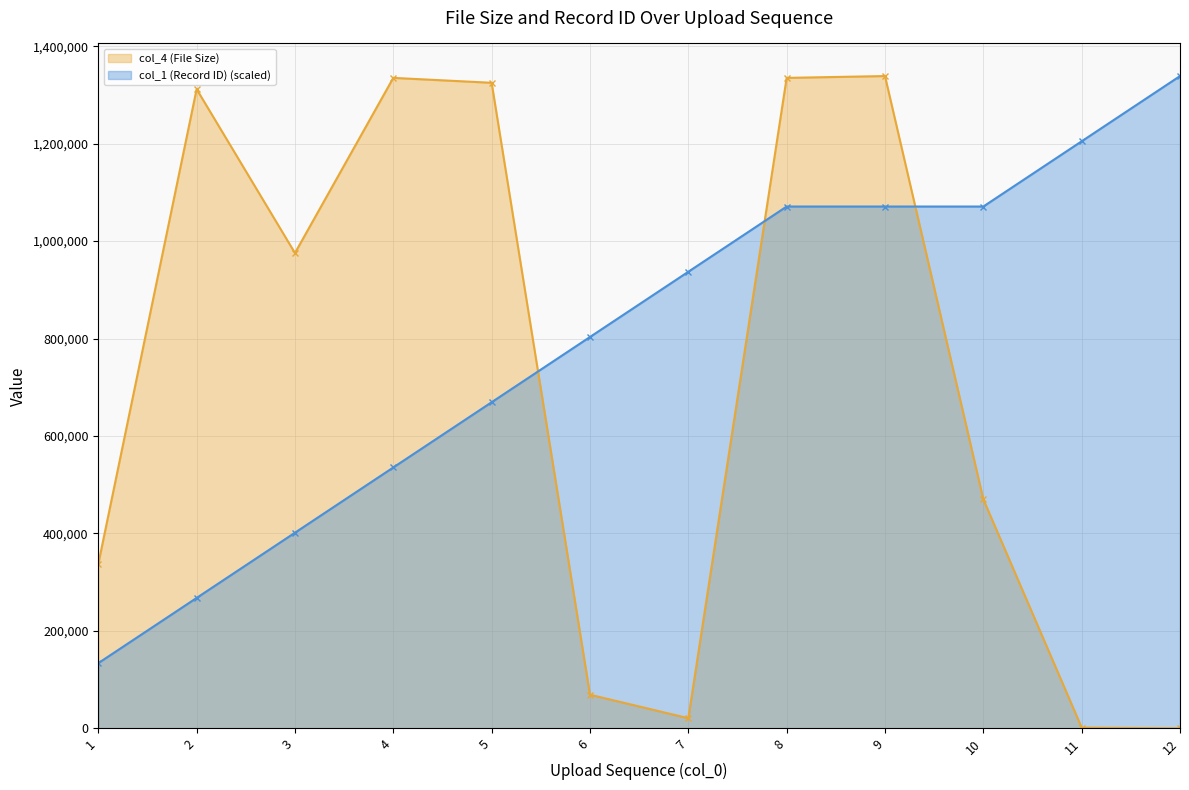

List the series in order of their overall mean, lowest first.

col_4 (File Size), col_1 (Record ID) (scaled)